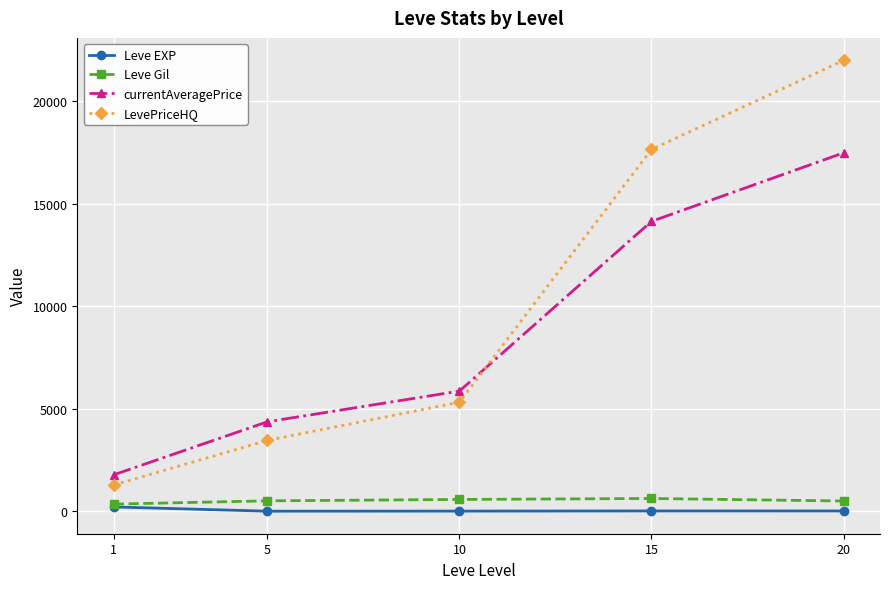

What is the difference between the highest and lowest values at 10?

5852.0